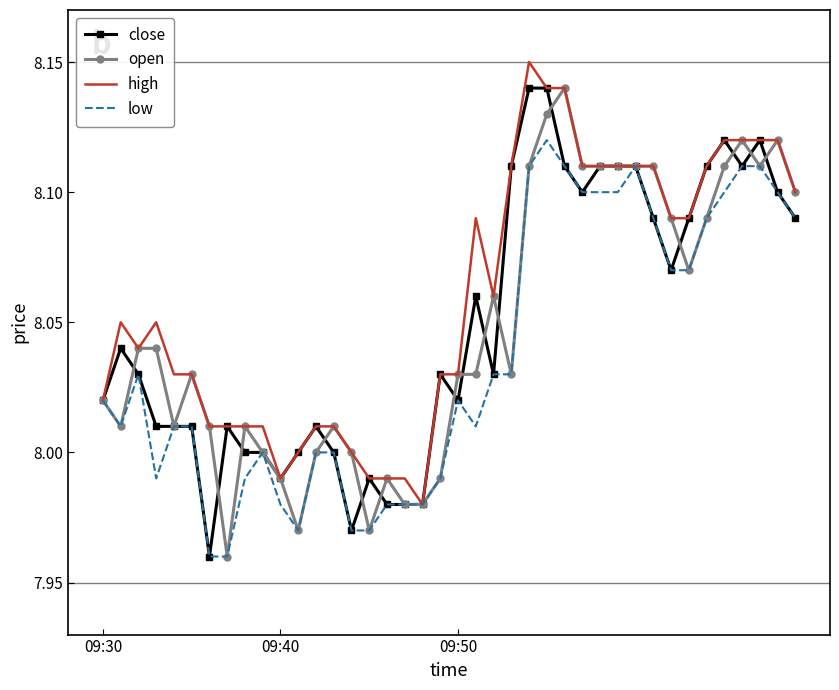

Which series has the largest total across all categories?

high